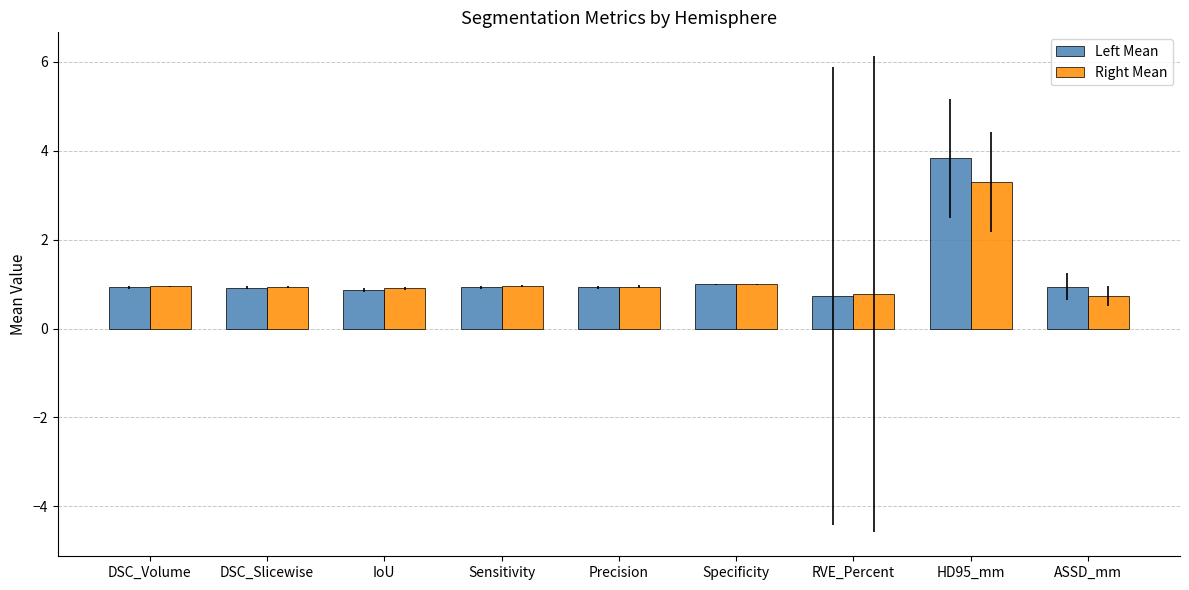

What is the minimum value shown in the chart?

0.7